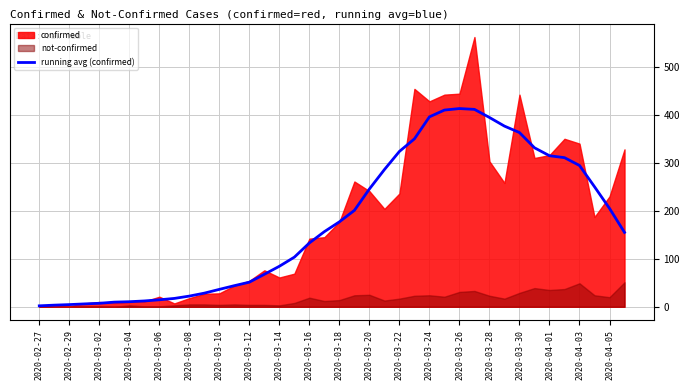

Is it true that running avg (confirmed) equals 323.7 at 2020-03-22?

True